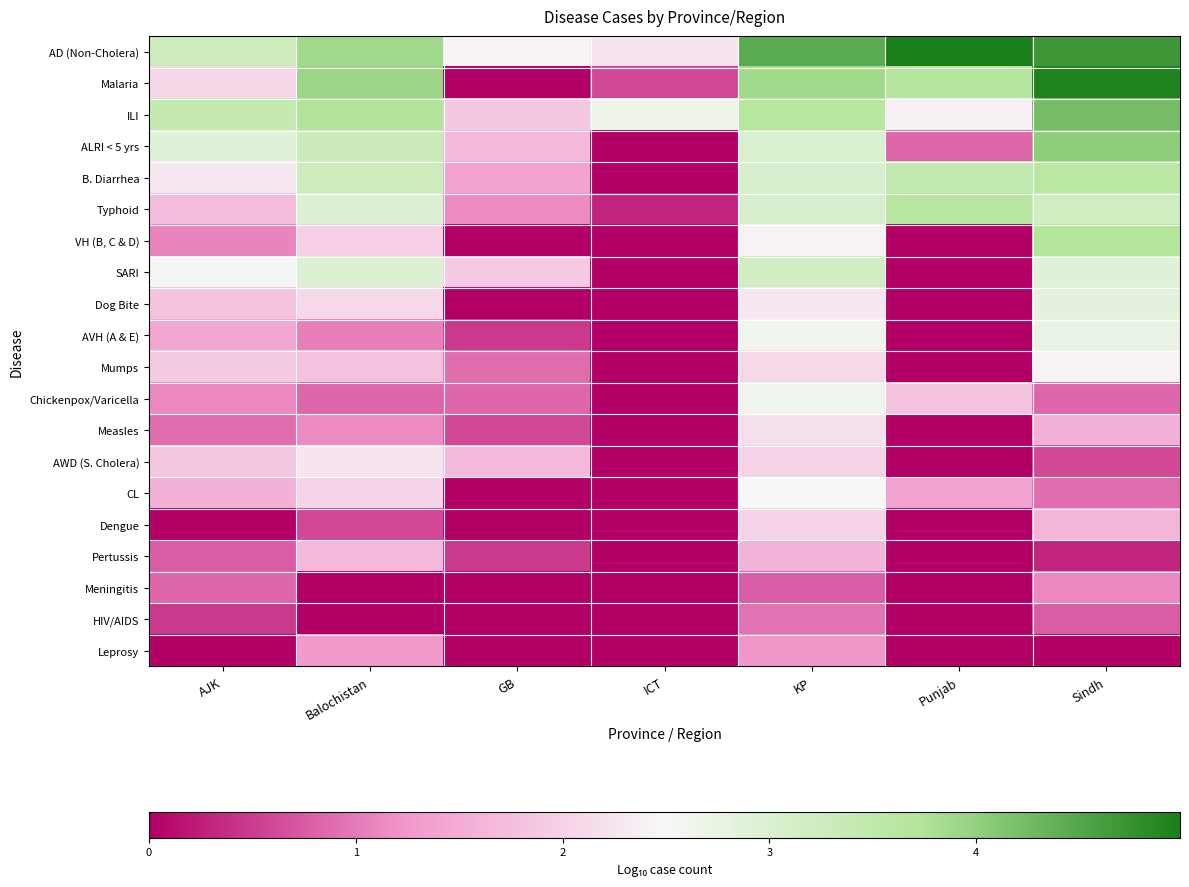

List the series in order of their peak value, highest first.

AD (Non-Cholera), Malaria, ILI, ALRI < 5 yrs, VH (B, C & D), Typhoid, B. Diarrhea, SARI, Dog Bite, AVH (A & E), Chickenpox/Varicella, CL, Mumps, AWD (S. Cholera), Measles, Dengue, Pertussis, Leprosy, Meningitis, HIV/AIDS